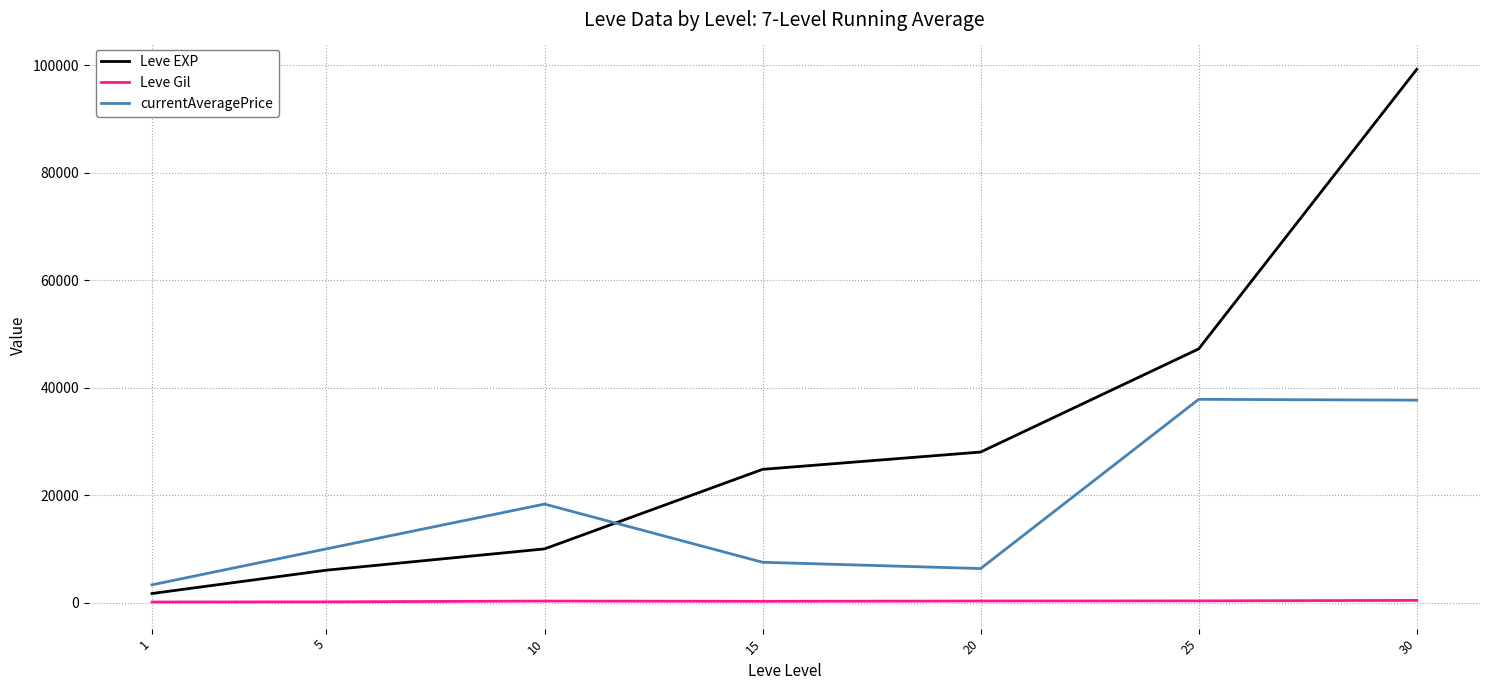

At which category is the sum across all series the highest?

30